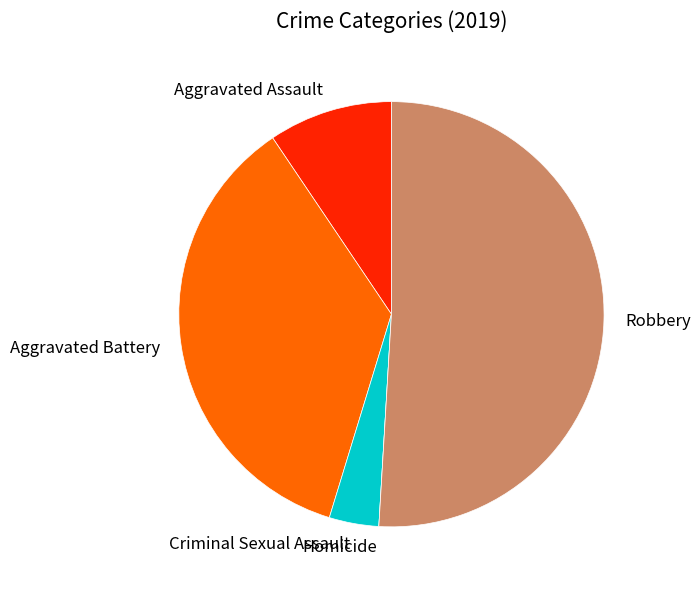

What is the majority slice?

Robbery